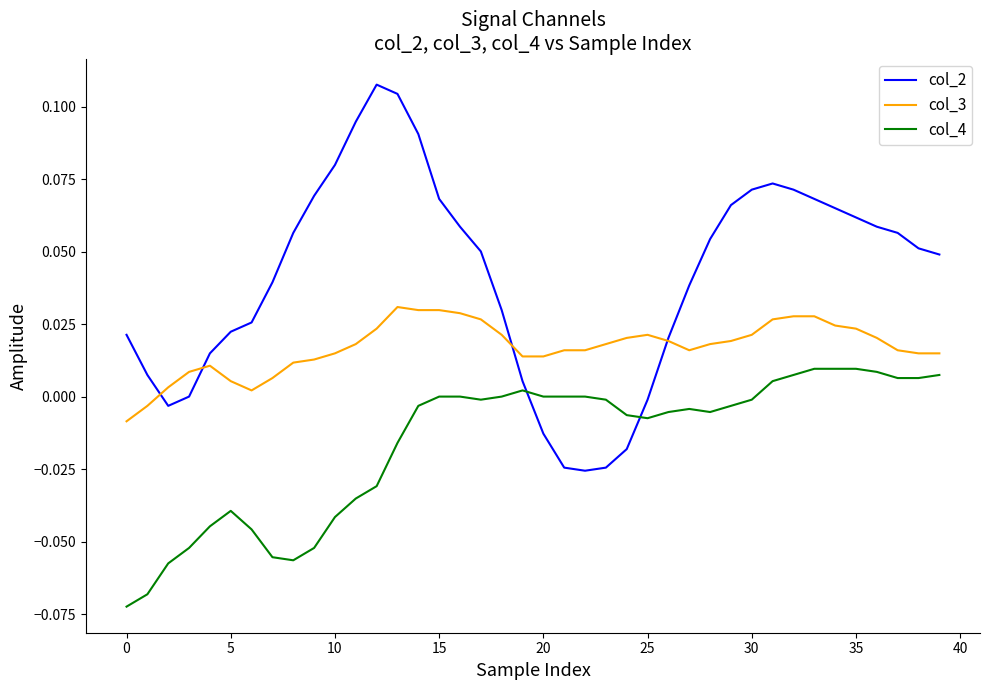

Which series has the widest spread of values?

col_2